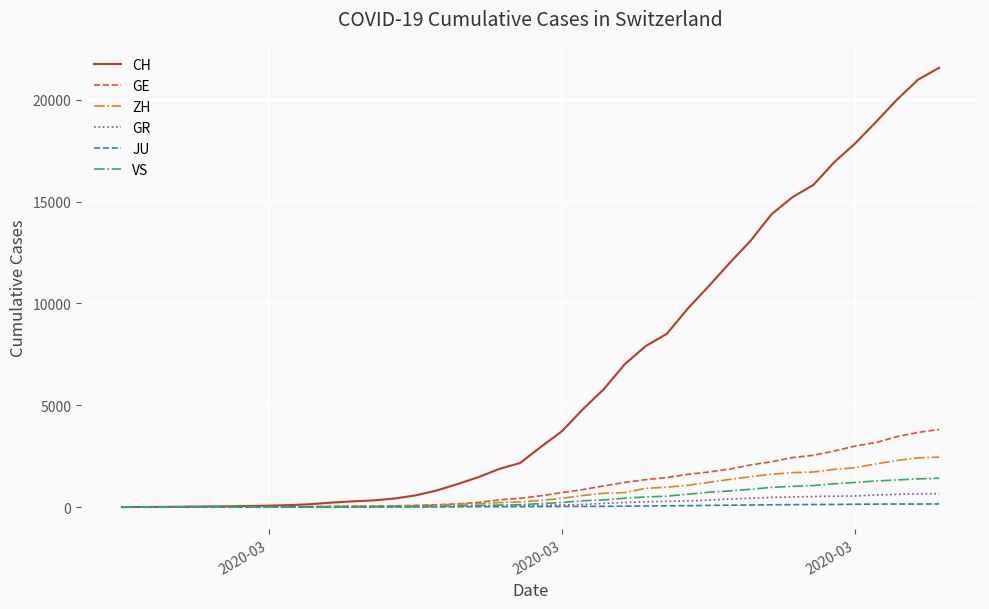

Which series has the largest total across all categories?

CH